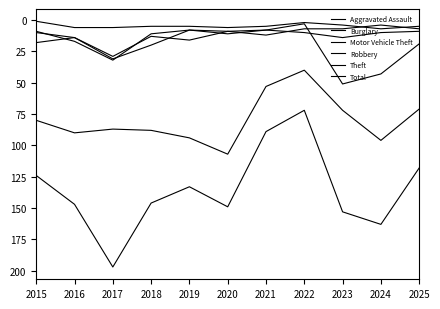

Is this an area chart (filled region under the line)?

No